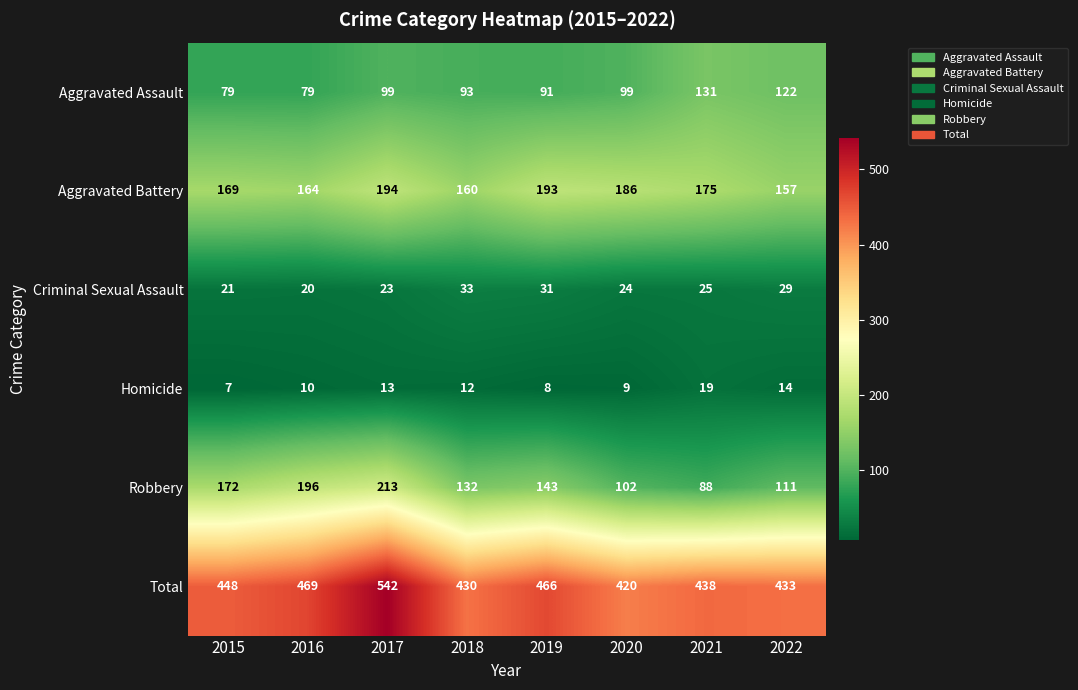

The value of Robbery at 2022 is 111. True or false?

True